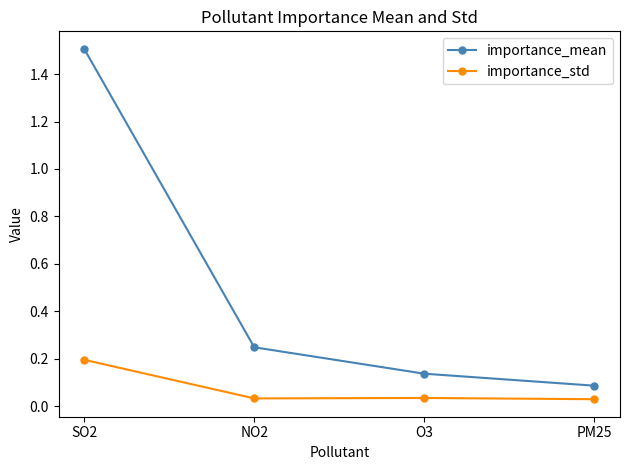

What is the total value across all series at SO2?

1.7